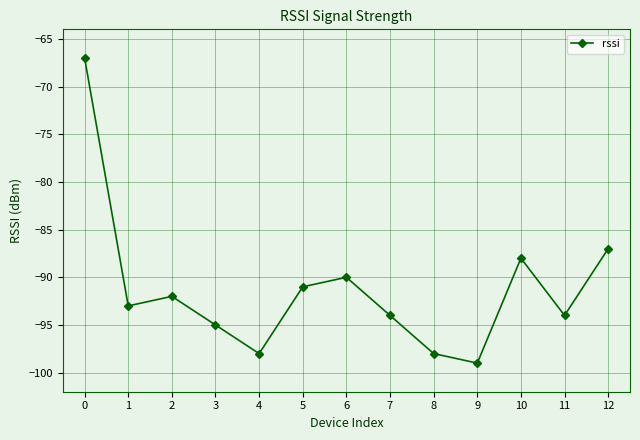

What is the sum of the values at 9 and 0?

-166